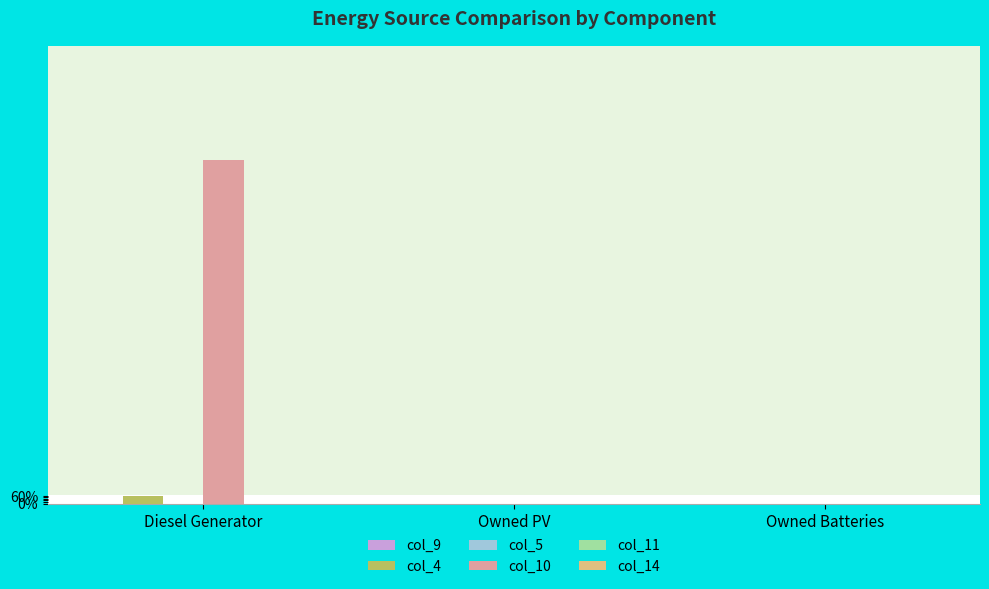

The col_10 series shows 67.4 at Diesel Generator. True or false?

False